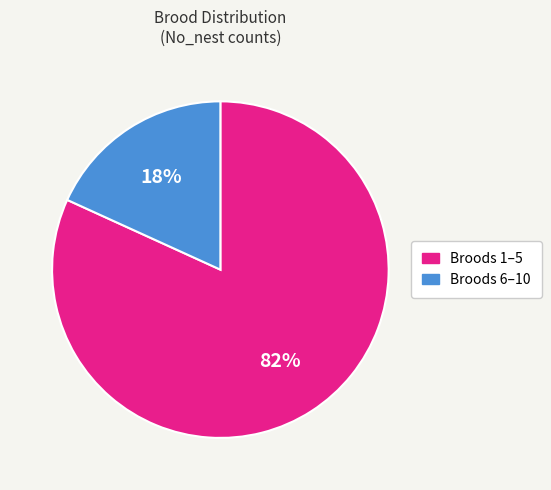

To the nearest percent, what is the average slice percentage?

50%